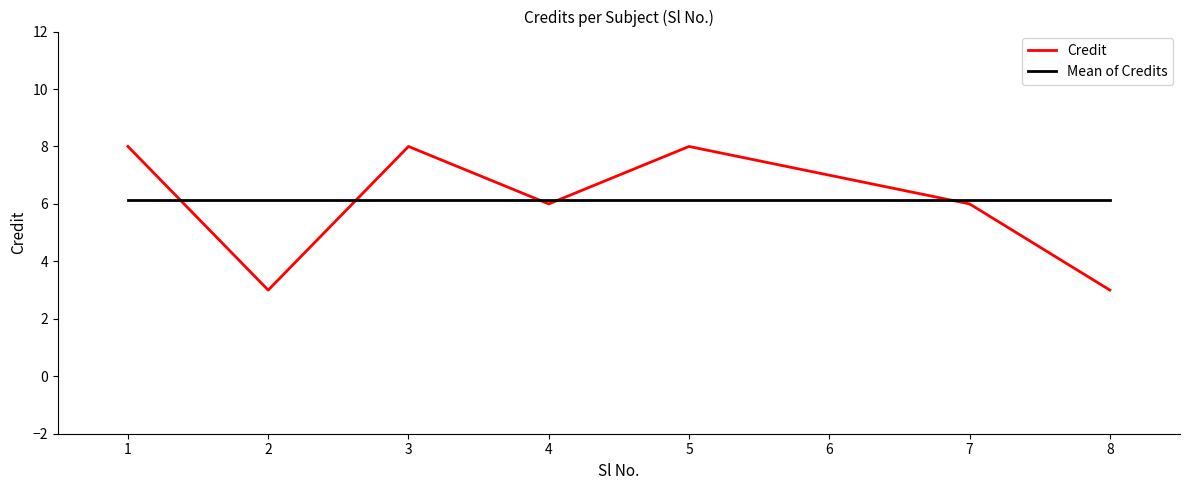

Where do Mean of Credits and Credit first cross each other?

1 and 2